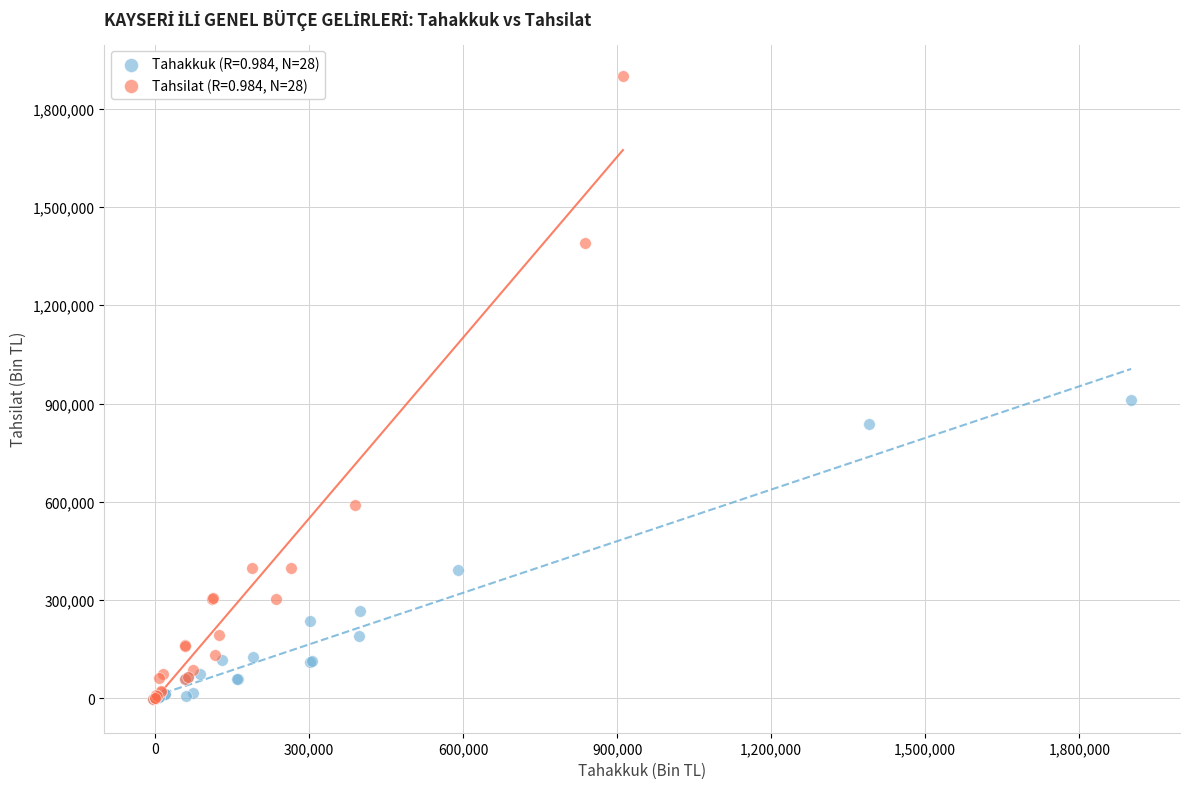

What are all the series names shown in the legend?

Tahakkuk (R=0.984, N=28), Tahsilat (R=0.984, N=28)